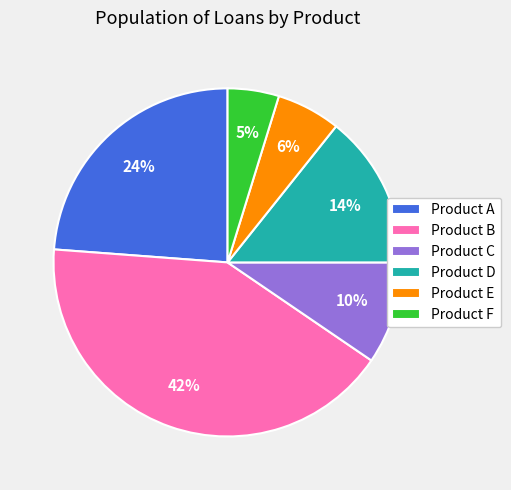

Does Product F represent more than half of the total?

No